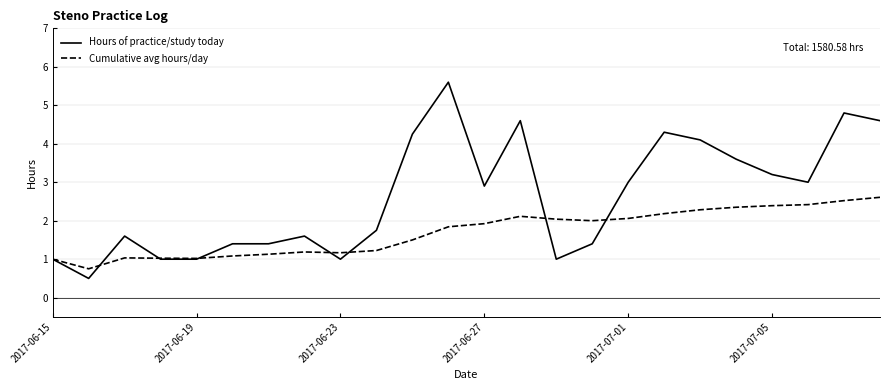

Which series has the largest total across all categories?

Hours of practice/study today